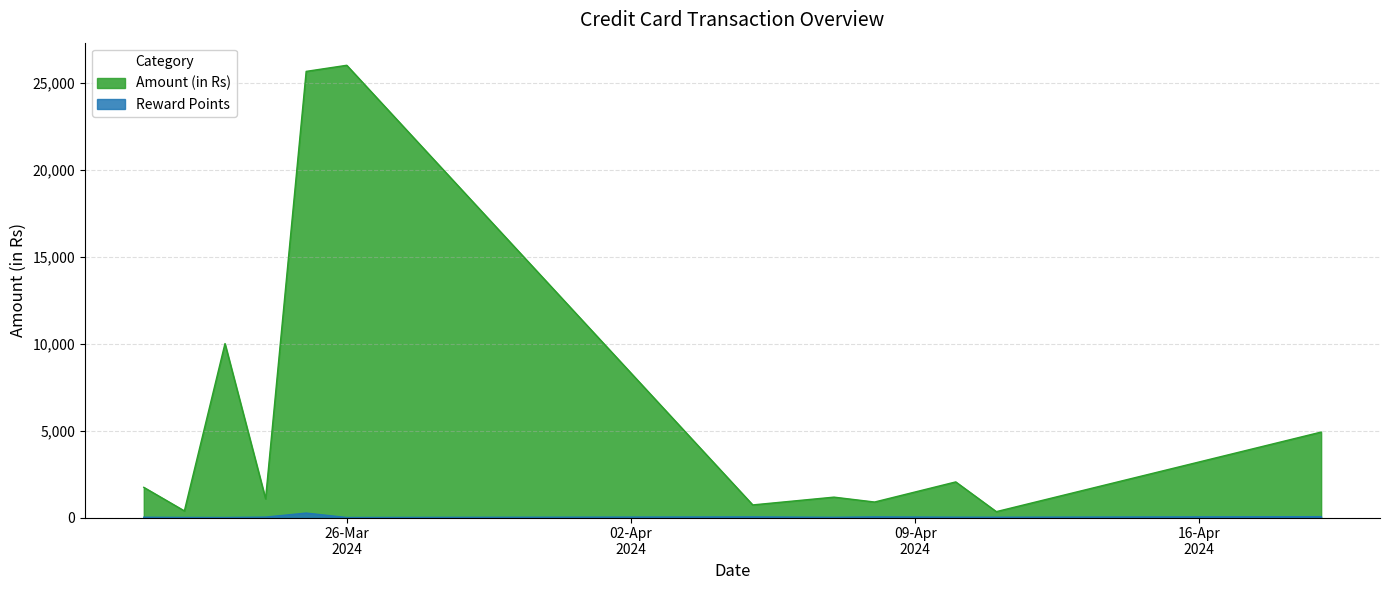

Is it true that Reward Points equals 104.6 at 26/03/2024?

False